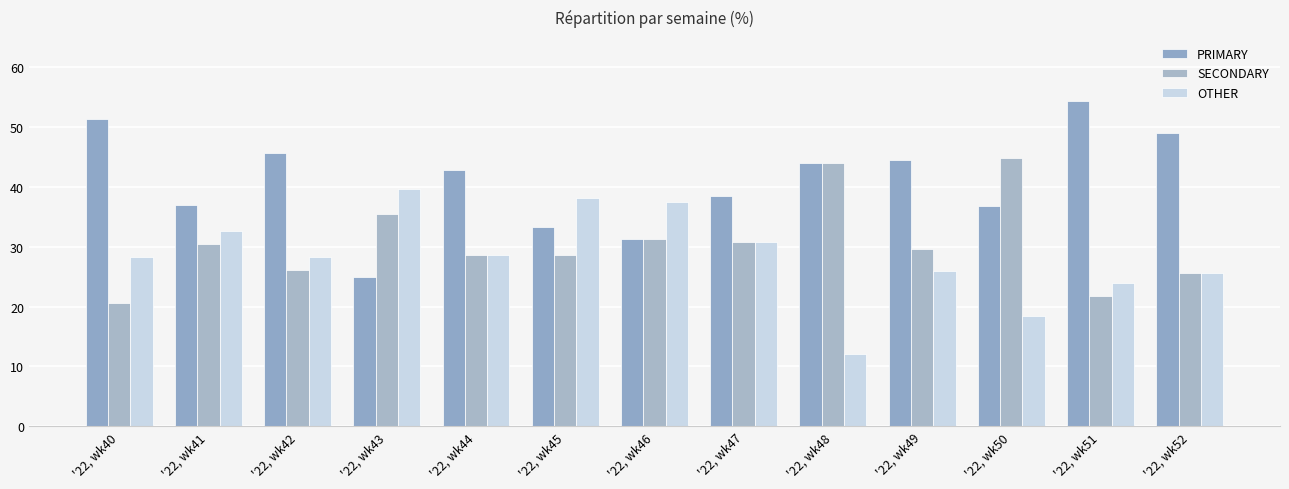

What is the value of the OTHER bar at the 11th from the left?

18.4